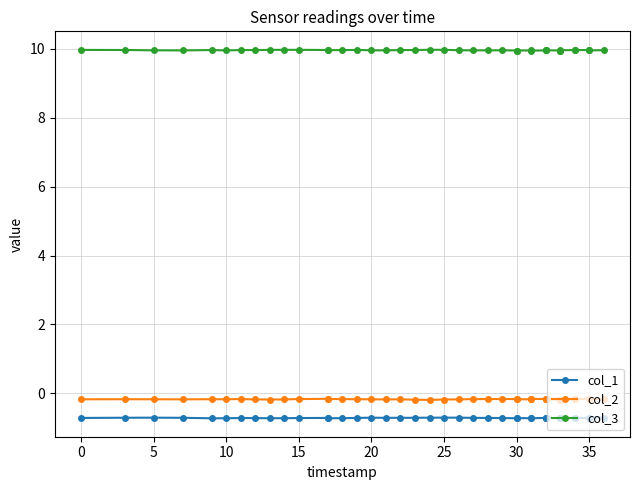

What is the sum of the col_3 values at 20 and 30?

19.9